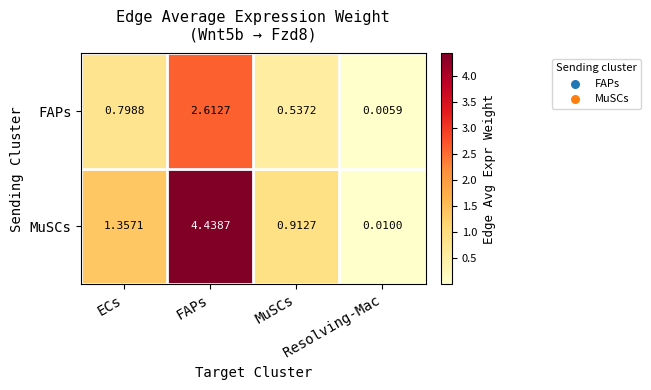

Count the number of categories in the chart.

4